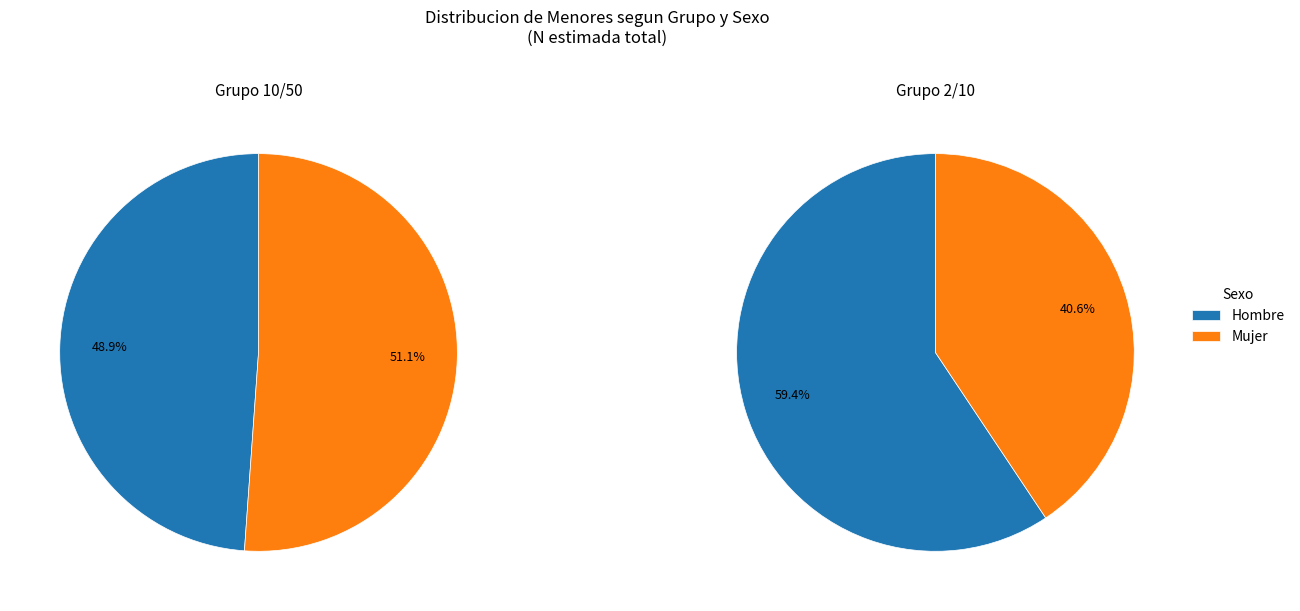

Is it true that 10/50 is 63% of the pie?

False